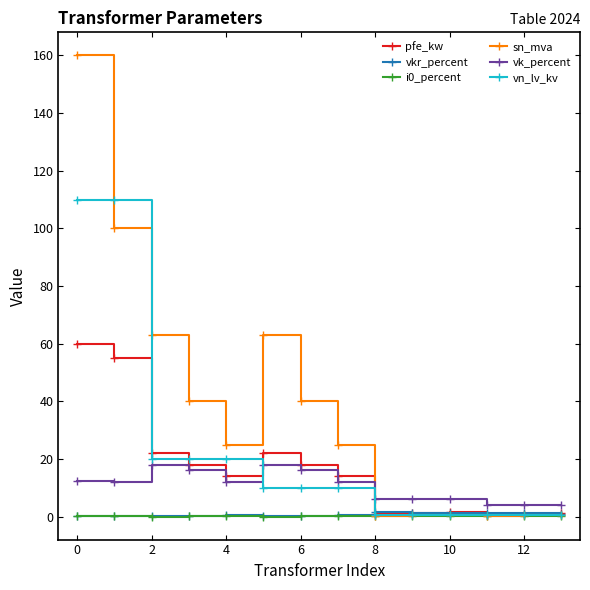

Which series has the largest range (max minus min)?

sn_mva